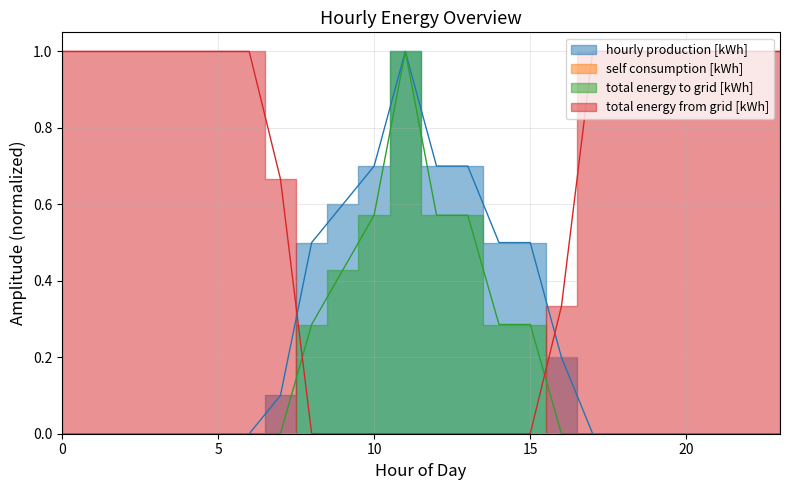

The total energy to grid [kWh] series shows -0.5 at 5. True or false?

False